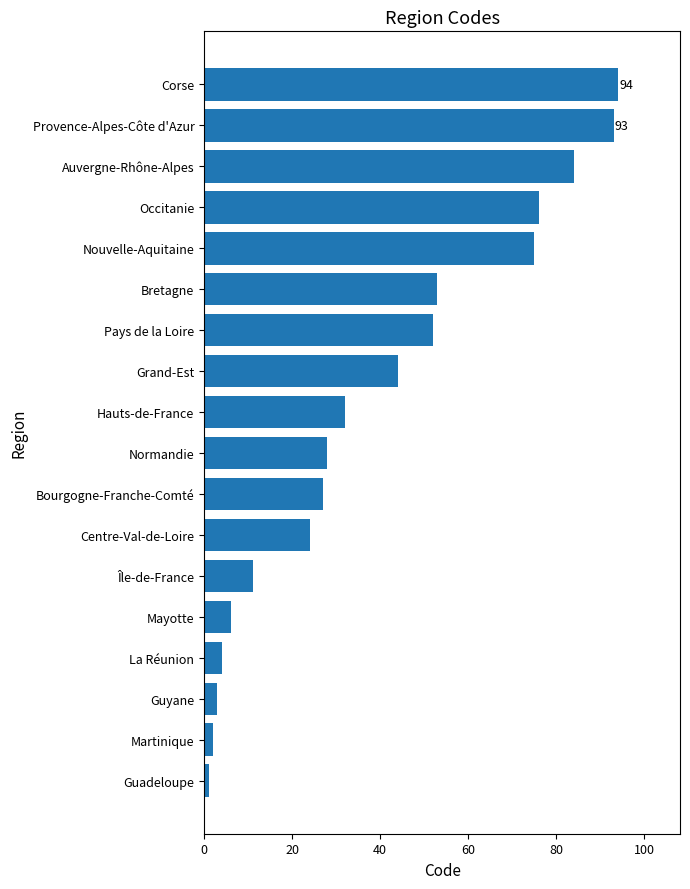

Approximately how many times larger is the value at Auvergne-Rhône-Alpes compared to Bretagne?

1.6